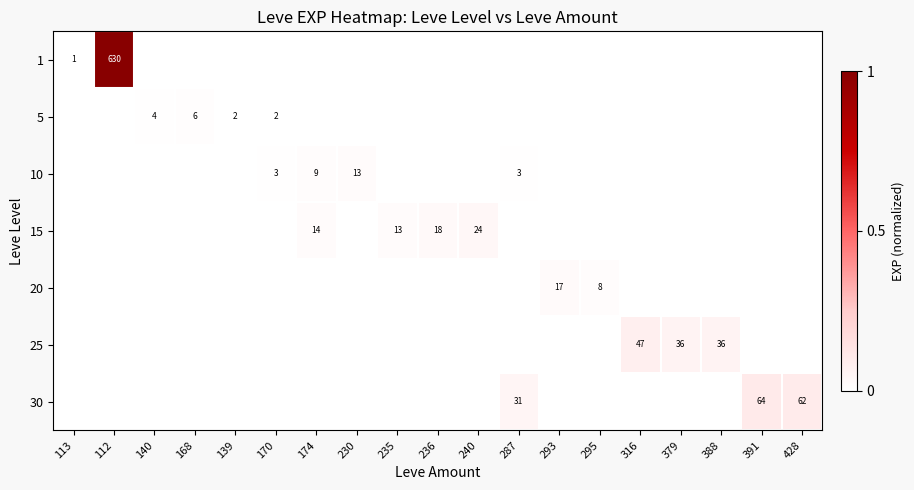

The 10 series shows 2 at 287. True or false?

False